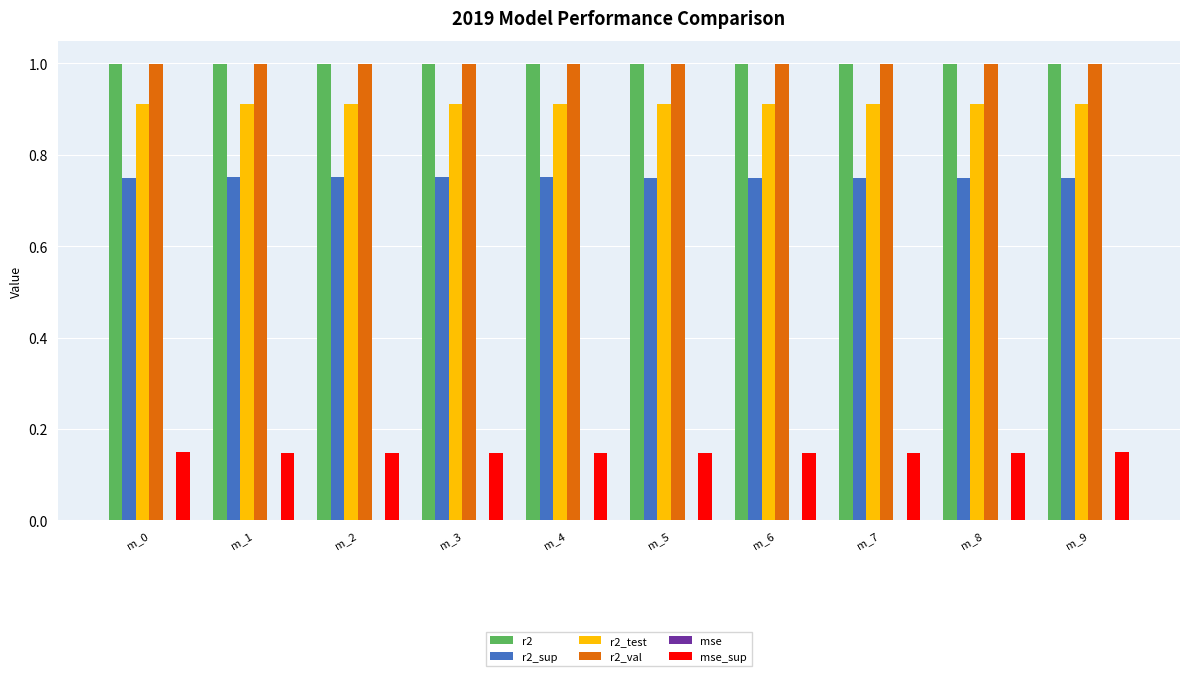

What is the sum of all r2_test values?

9.1